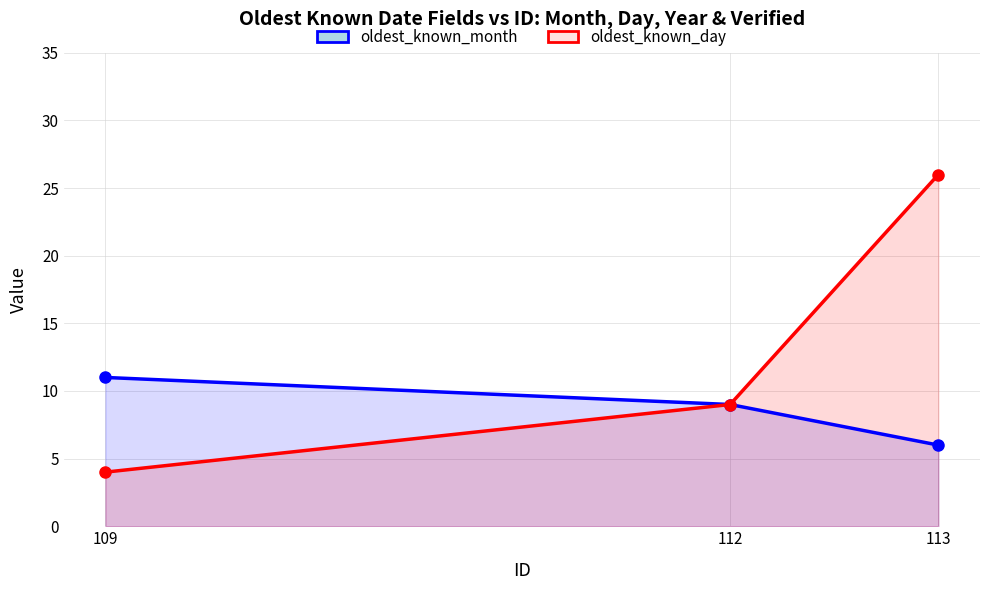

At which category does the chart reach its peak across all series?

113